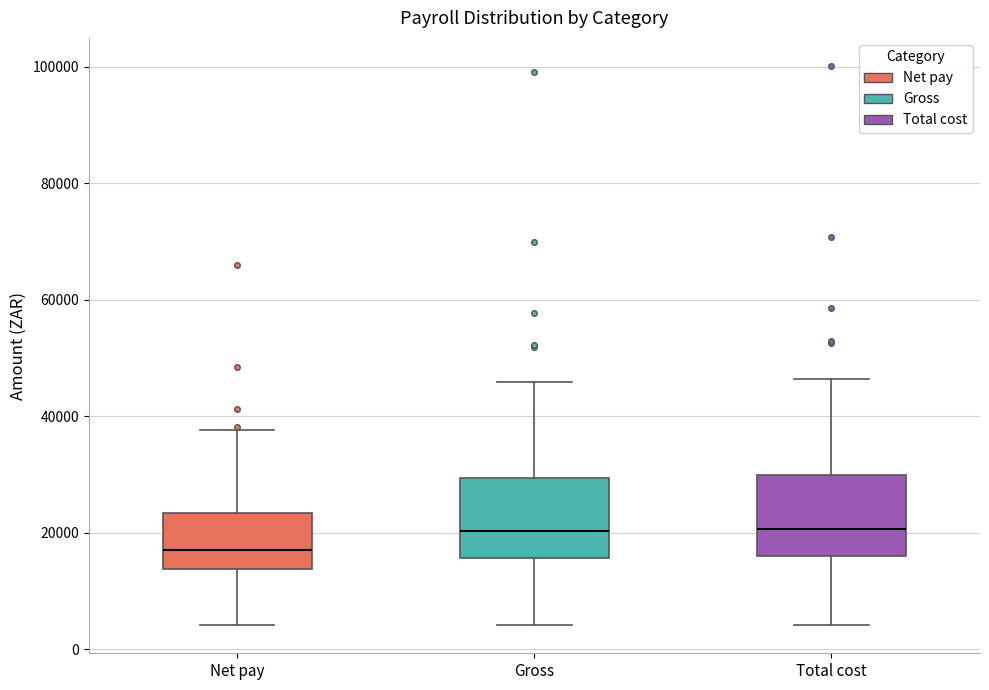

Reading left to right, transcribe this box plot: for each box, give where its median line is, the range the box spans, and where its two whiskers end, as read against the y-axis. The values are not printed on the chart, so give them approximately, as read against the axis.

Net pay: median 18000, box 14000 to 24000, whiskers 4000 to 38000
Gross: median 20000, box 16000 to 30000, whiskers 4000 to 46000
Total cost: median 20000, box 16000 to 30000, whiskers 4000 to 46000